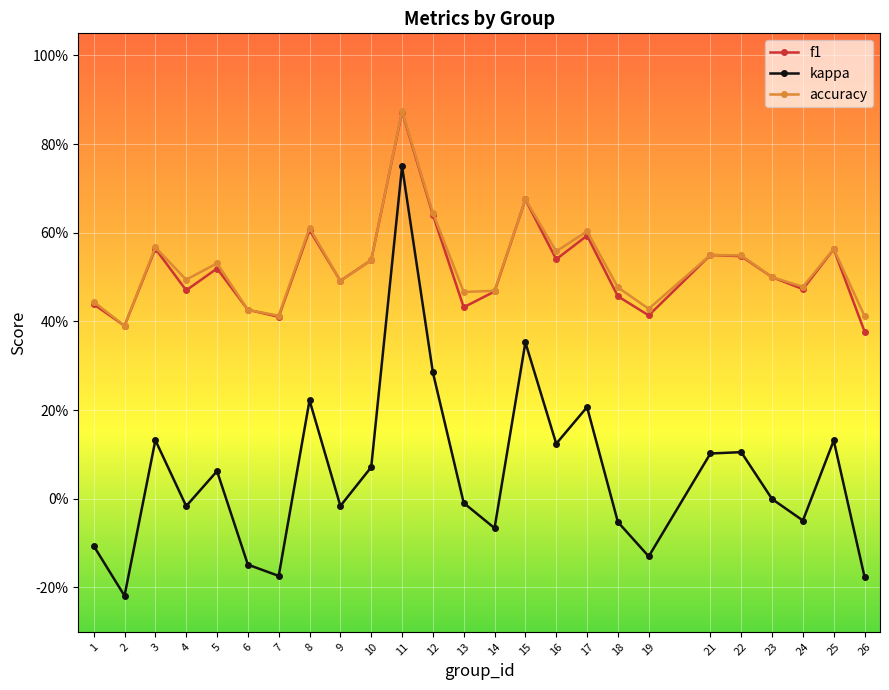

Which series has the widest spread of values?

kappa